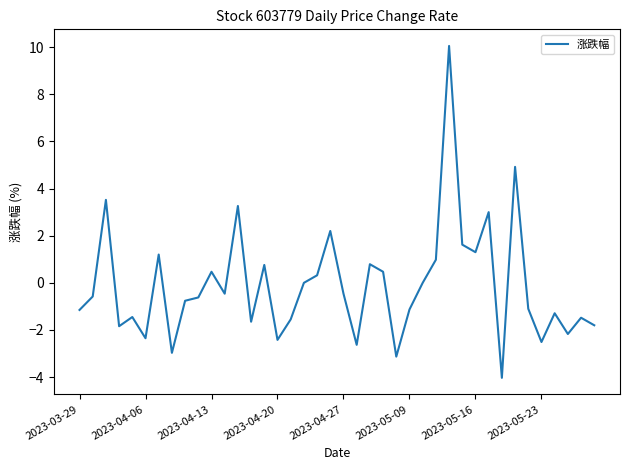

What is the smallest value displayed?

-4.0